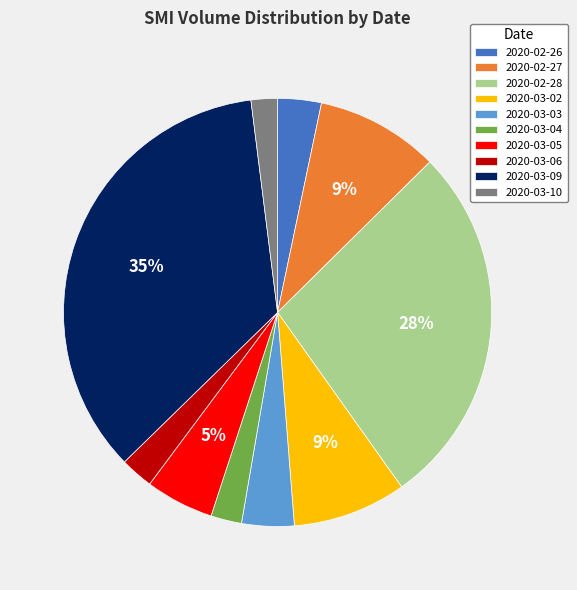

How many slices are in this pie chart?

10